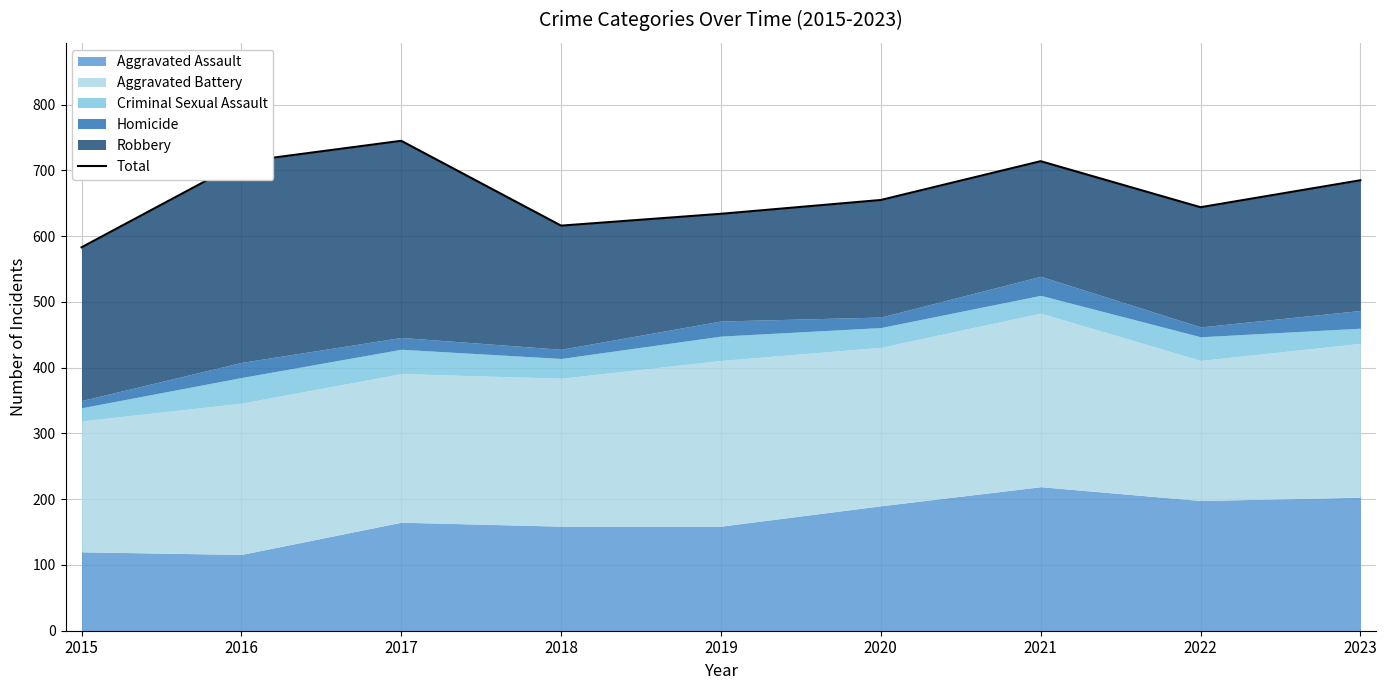

Rank the categories by value from lowest to highest.

2015, 2018, 2019, 2022, 2020, 2023, 2016, 2021, 2017